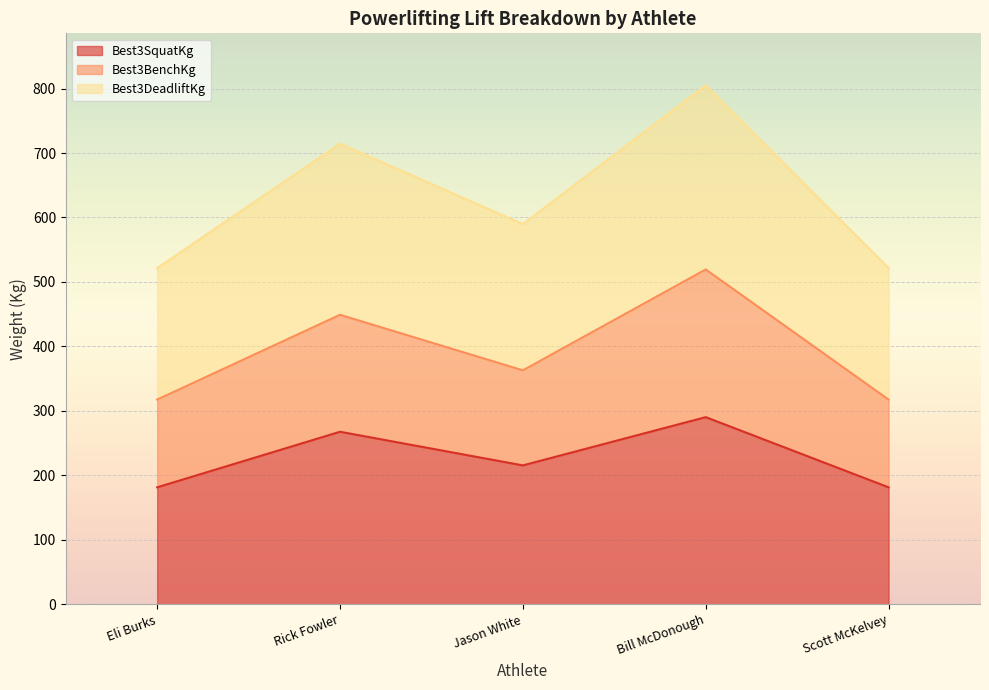

Is the value of Best3DeadliftKg at Scott McKelvey greater than the value of Best3SquatKg at Scott McKelvey?

Yes